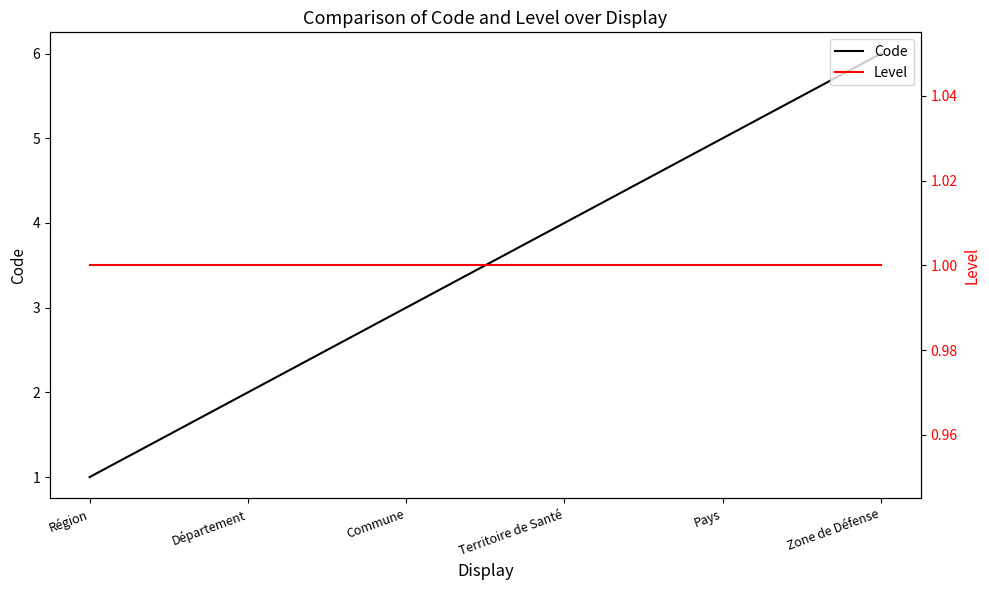

Read the Level value at Commune.

1